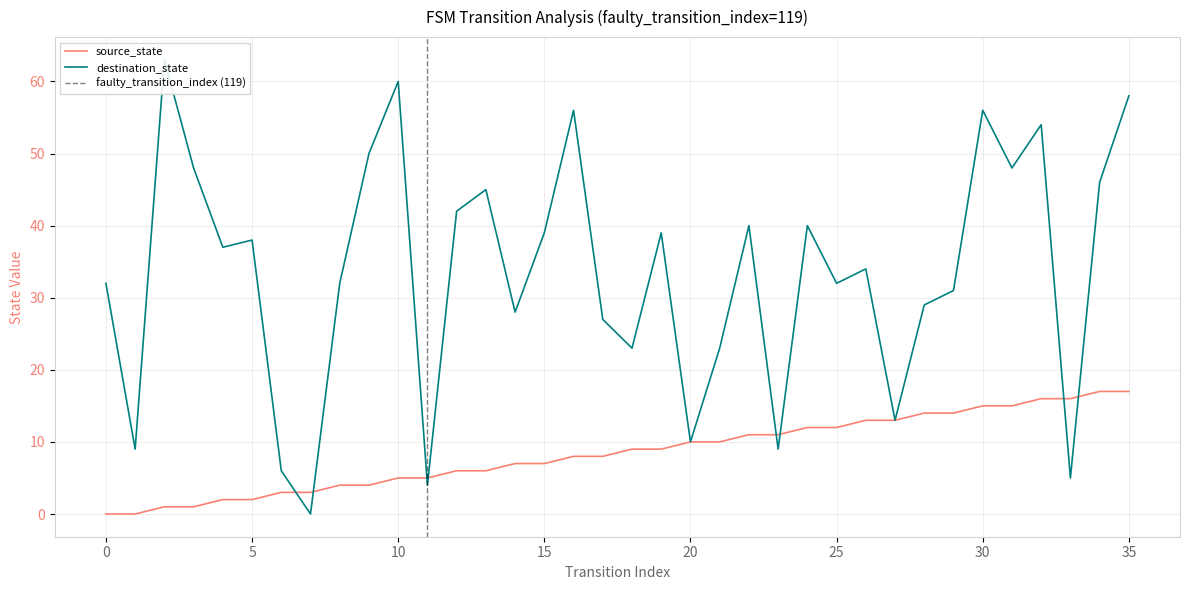

How many lines are shown in the chart?

2